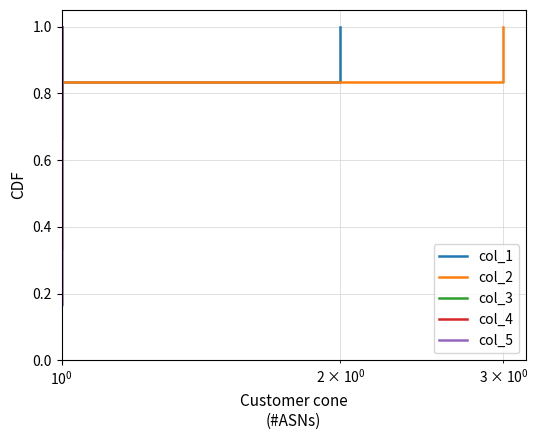

What is the difference between the col_5 values at $\mathdefault{10^{0}}$ and 6?

0.8